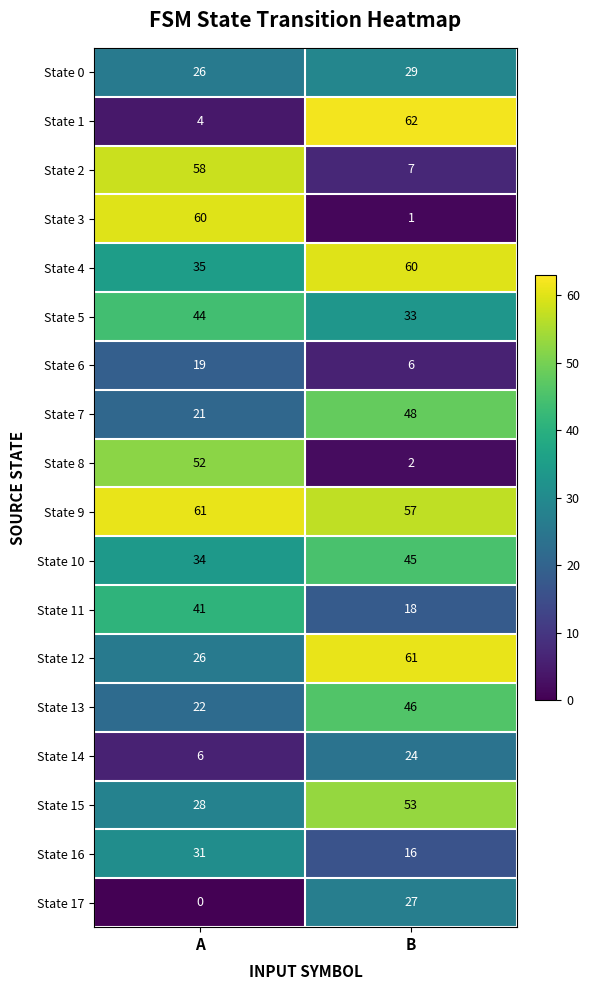

What is the difference between the State 0 values at B and A?

3